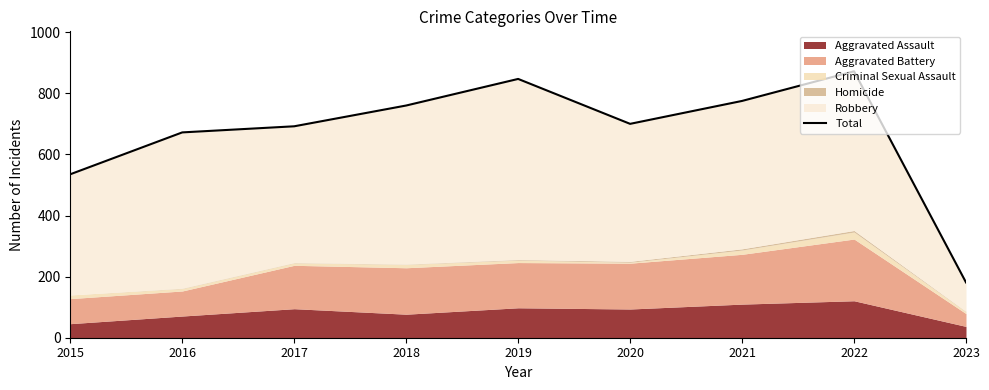

The chart shows a value of 1450 at 2019. True or false?

False